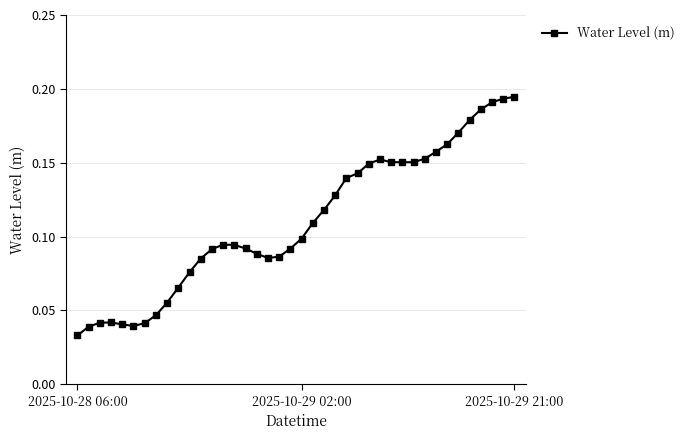

What is the sum of all values?

4.4